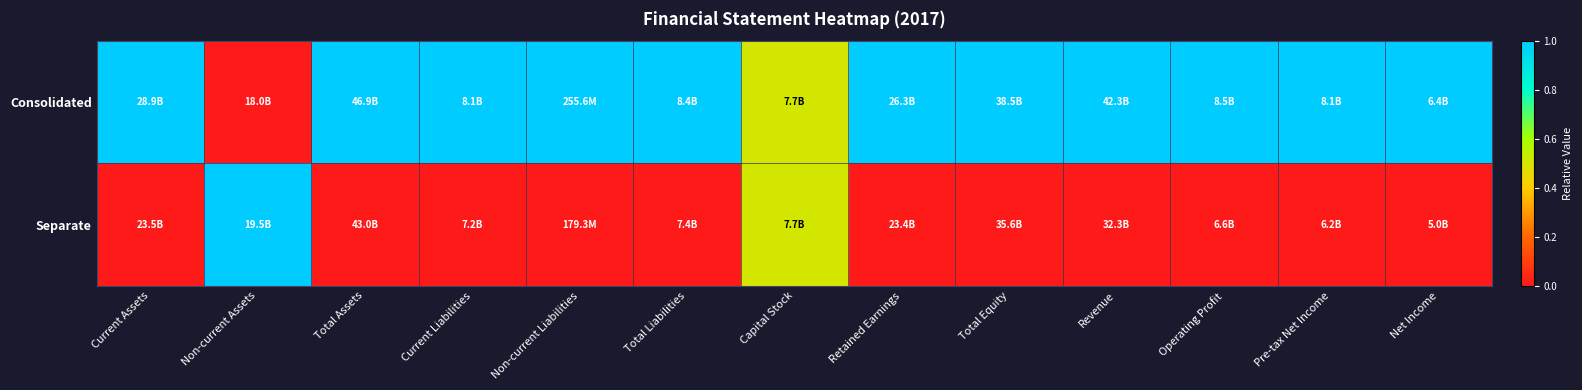

Reading left to right, what are all the values shown in this chart?

Consolidated: Current Assets=1.0	Non-current Assets=0.0	Total Assets=1.0	Current Liabilities=1.0	Non-current Liabilities=1.0	Total Liabilities=1.0	Capital Stock=0.5	Retained Earnings=1.0	Total Equity=1.0	Revenue=1.0	Operating Profit=1.0	Pre-tax Net Income=1.0	Net Income=1.0
Separate: Current Assets=0.0	Non-current Assets=1.0	Total Assets=0.0	Current Liabilities=0.0	Non-current Liabilities=0.0	Total Liabilities=0.0	Capital Stock=0.5	Retained Earnings=0.0	Total Equity=0.0	Revenue=0.0	Operating Profit=0.0	Pre-tax Net Income=0.0	Net Income=0.0